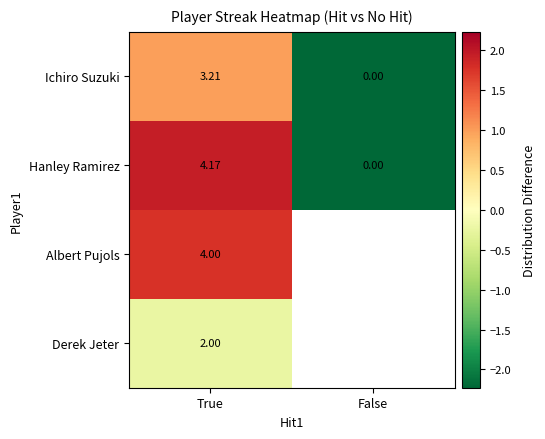

At True, list the series in order from largest to smallest.

Hanley Ramirez, Albert Pujols, Ichiro Suzuki, Derek Jeter